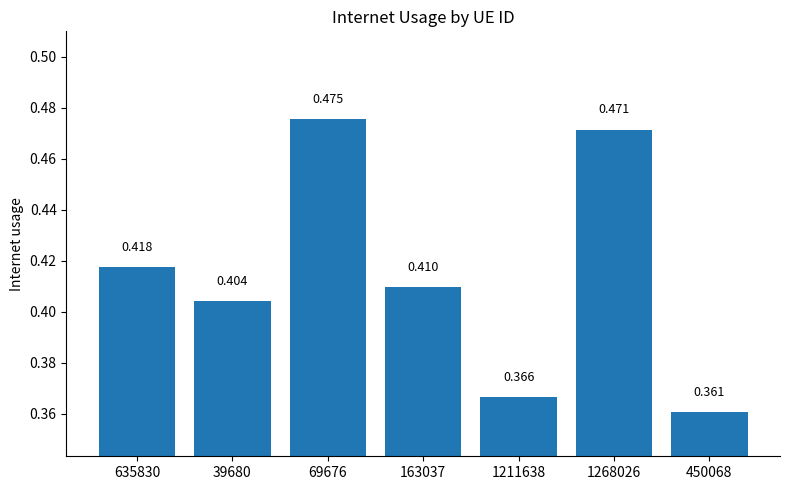

Rank the categories by value from highest to lowest.

69676, 1268026, 635830, 163037, 39680, 1211638, 450068